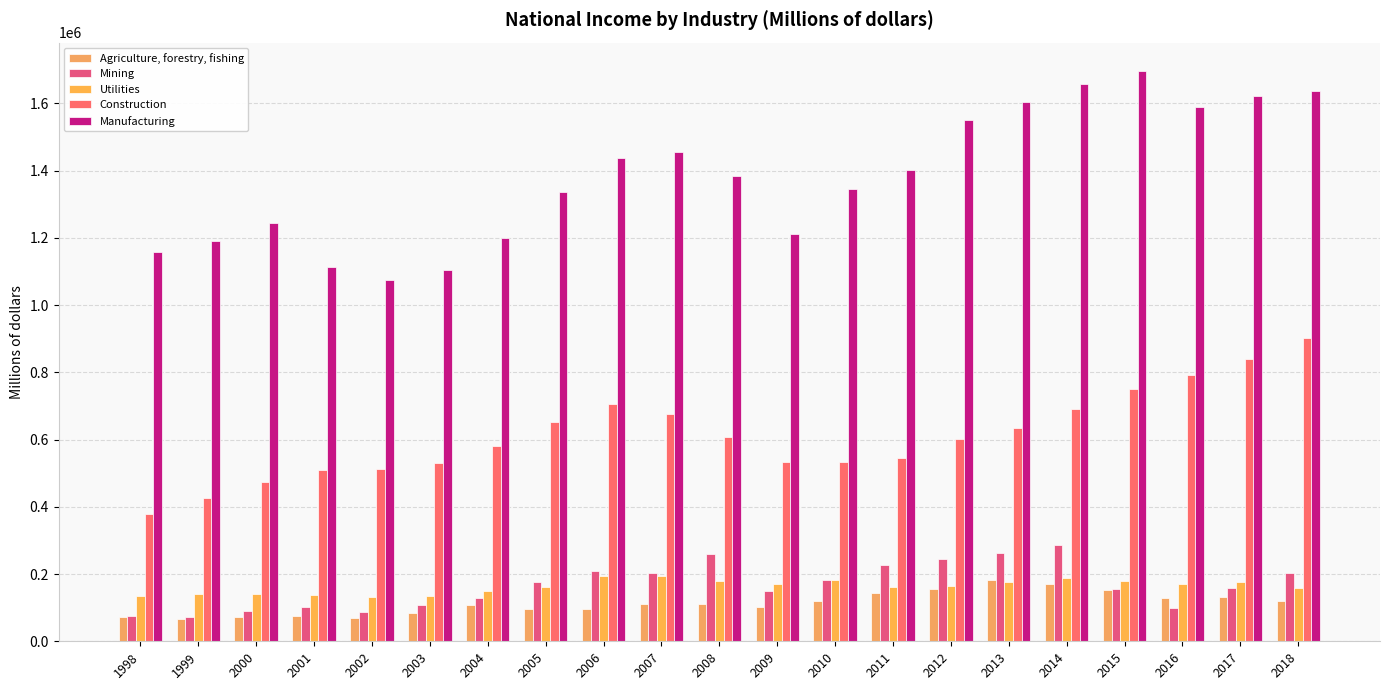

What is the approximate value of Utilities at 2014?

188430